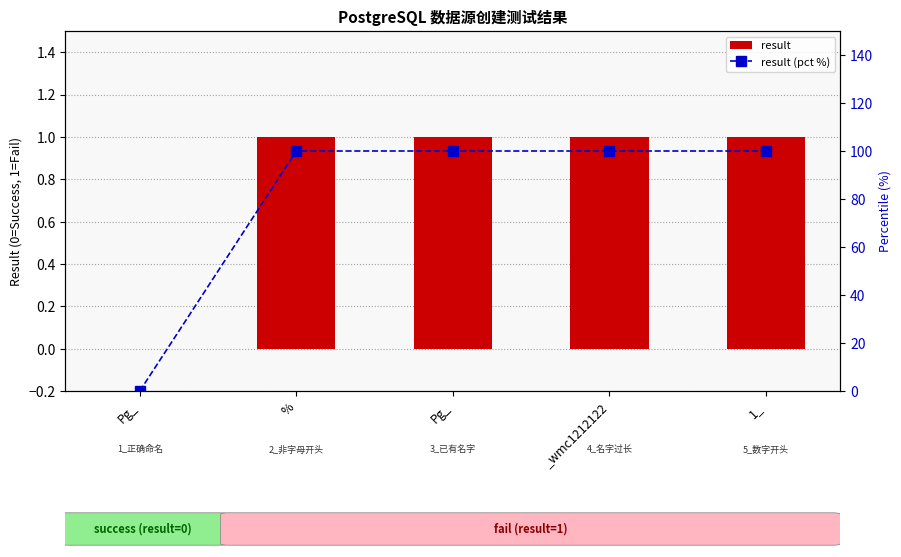

Reading right to left, extract all data points from this chart.

result: 1_=1	_wmc1212122=1	Pg_=1	%=1	Pg_=0
result (pct %): 1_=100	_wmc1212122=100	Pg_=100	%=100	Pg_=0